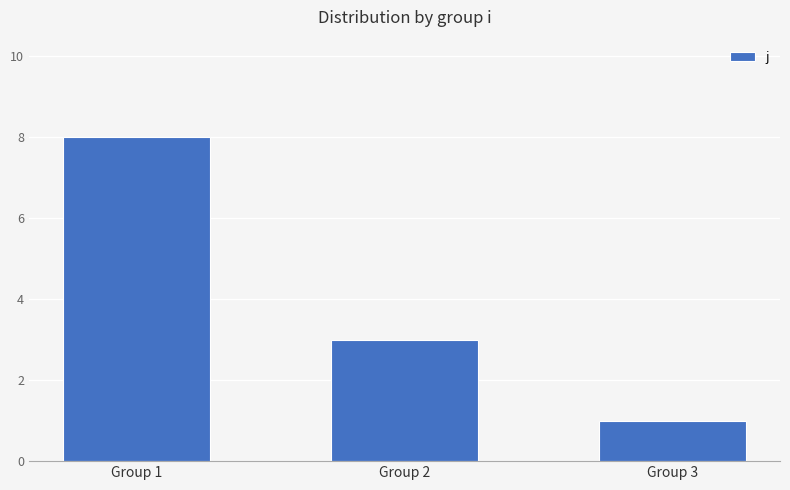

Reading right to left, transcribe all the data shown in this chart.

Group 3=1	Group 2=3	Group 1=8